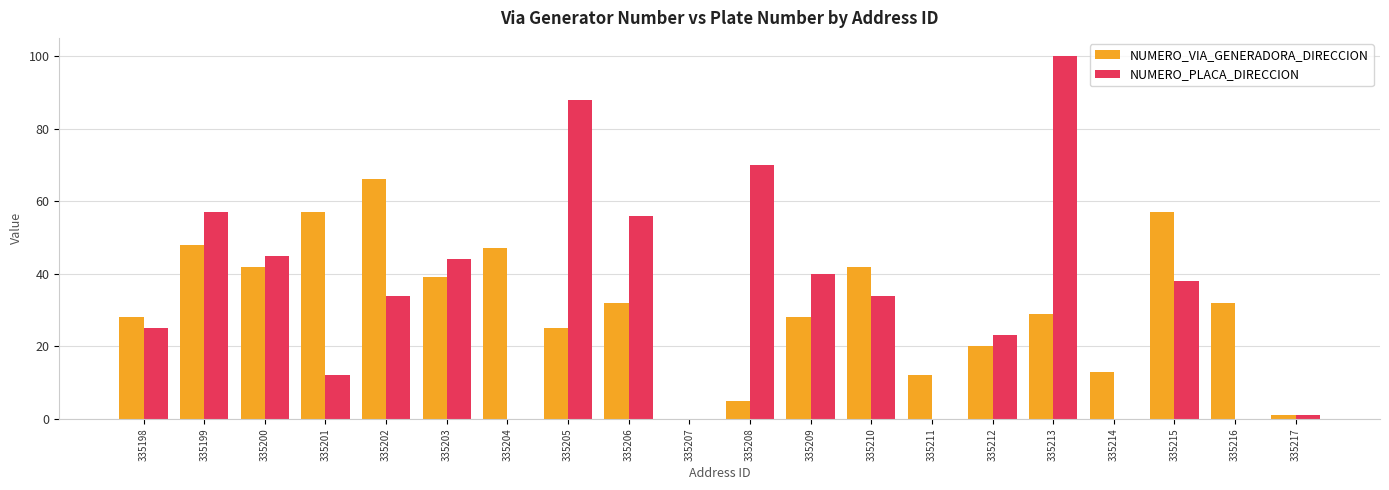

Reading right to left, transcribe all the data shown in this chart.

NUMERO_VIA_GENERADORA_DIRECCION: 1	32	57	13	29	20	12	42	28	5	0	32	25	47	39	66	57	42	48	28
NUMERO_PLACA_DIRECCION: 1	0	38	0	100	23	0	34	40	70	0	56	88	0	44	34	12	45	57	25